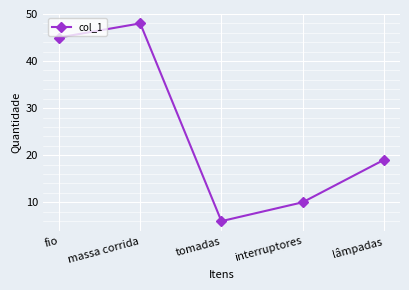

What is the difference between the maximum and second lowest values?

38